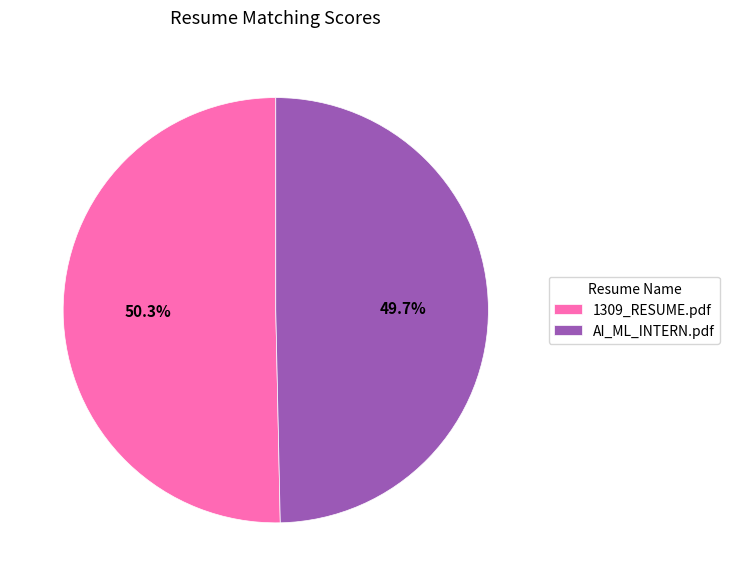

What portion of the pie excludes 1309_RESUME.pdf?

49.7%